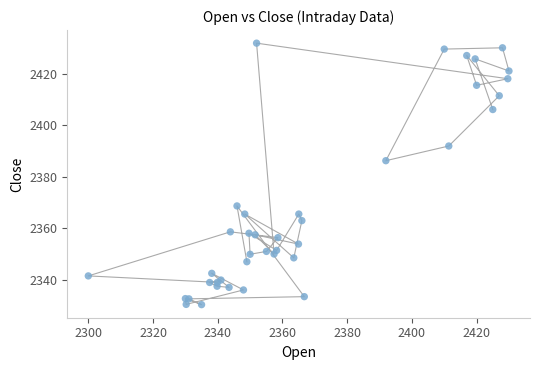

What Y value in the scatter plot is closest to 2381?

2386.2